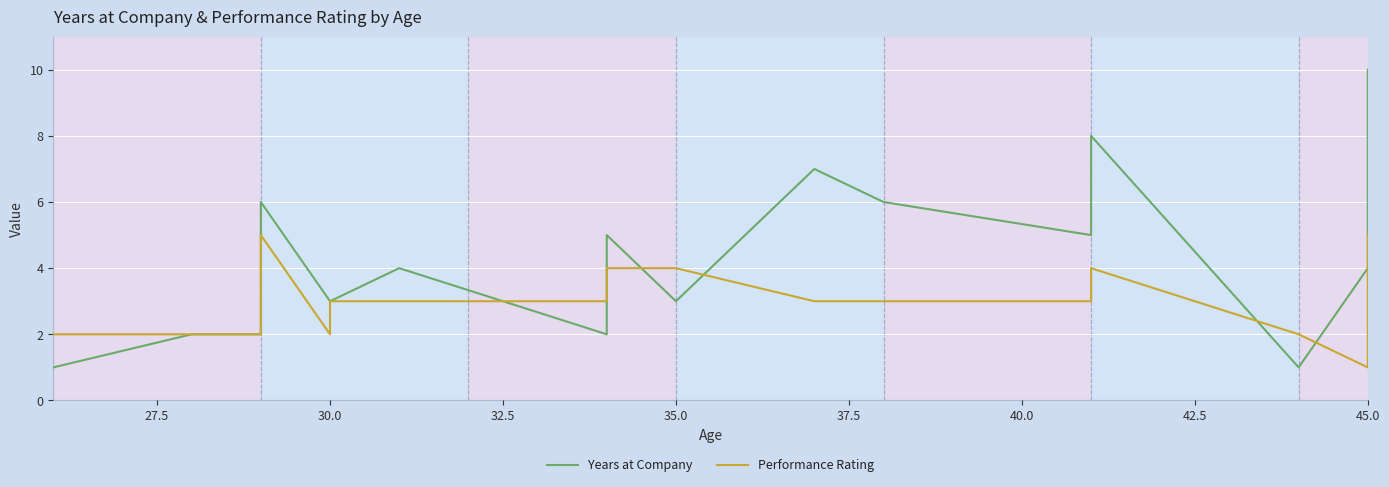

What is the sum of all Performance Rating values?

56